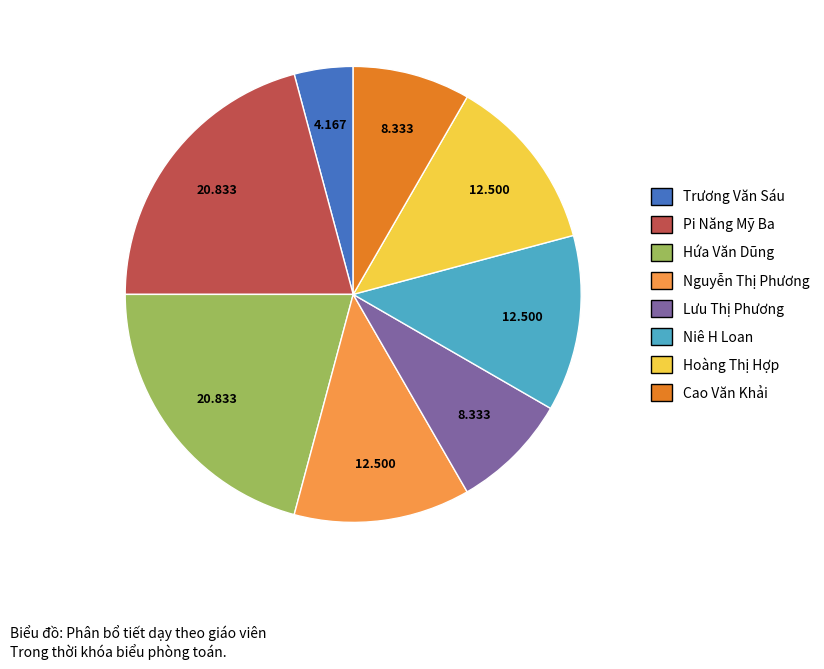

Which category has the smallest portion of the pie?

Trương Văn Sáu